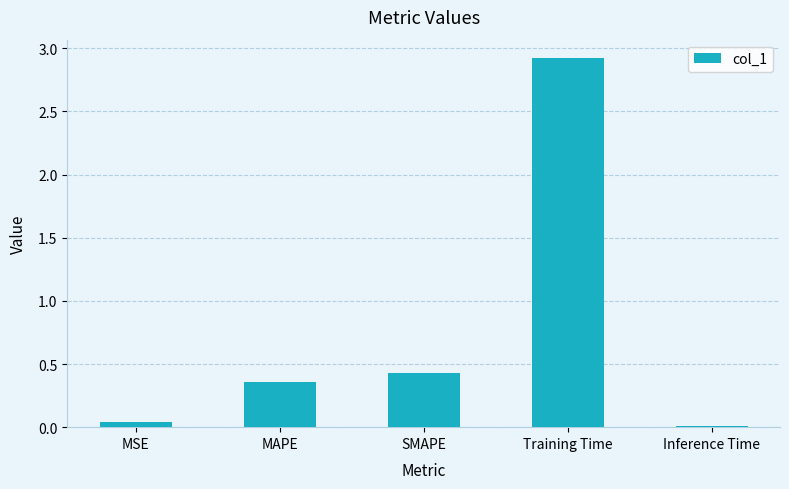

The value at Training Time is 4.0. True or false?

False